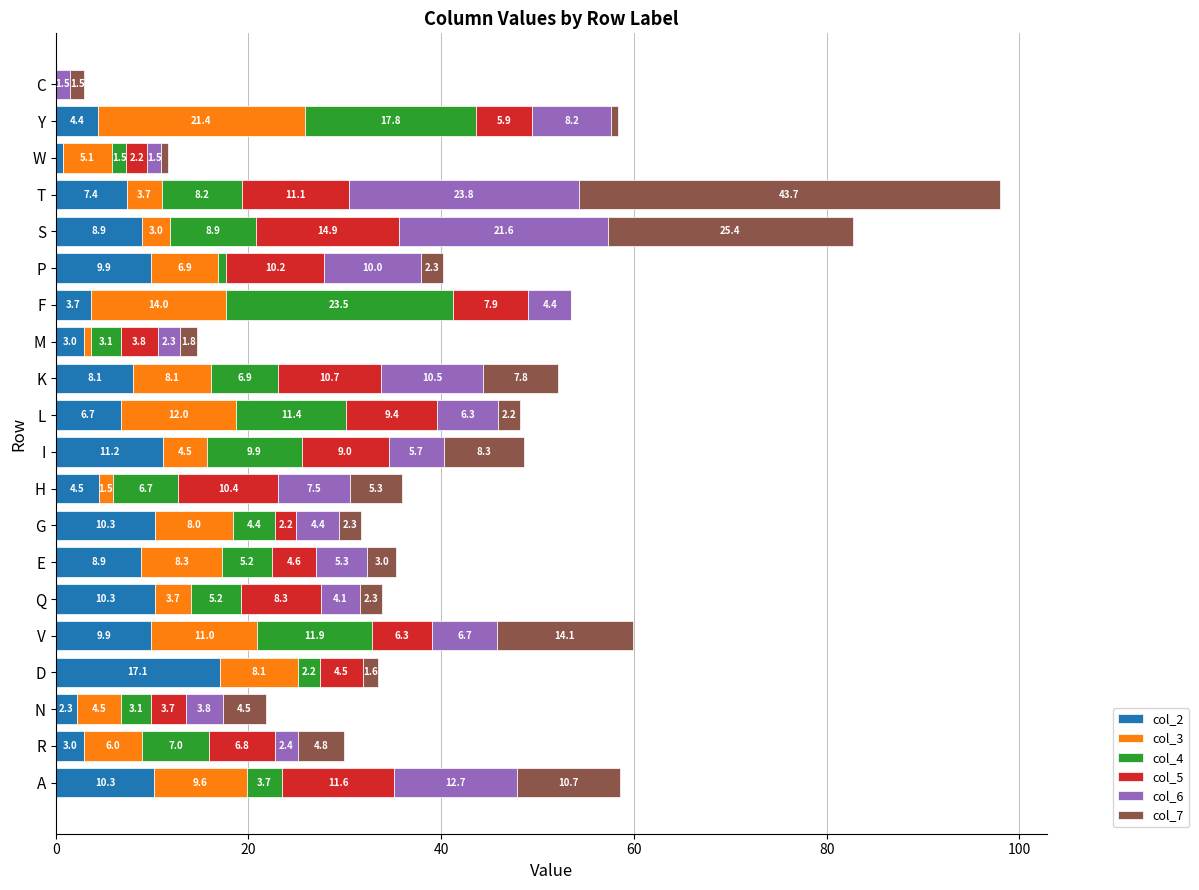

How many data points in col_2 are above 8?

10